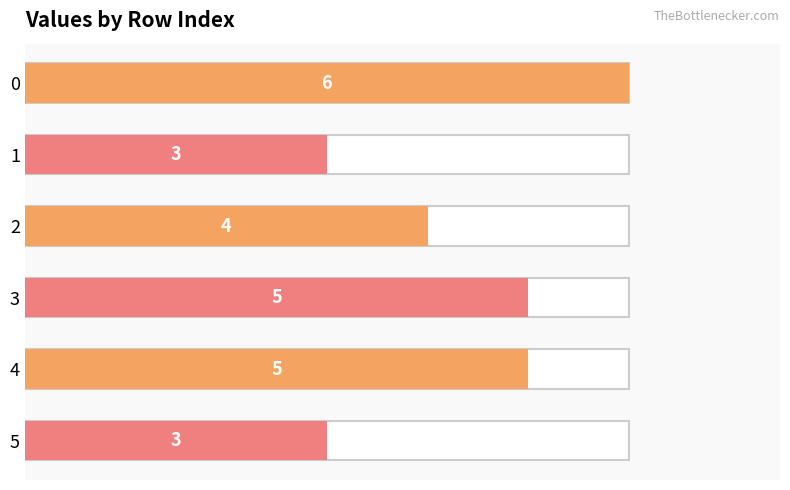

Reading left to right, extract all data points from this chart.

0=6	1=3	2=4	3=5	4=5	5=3